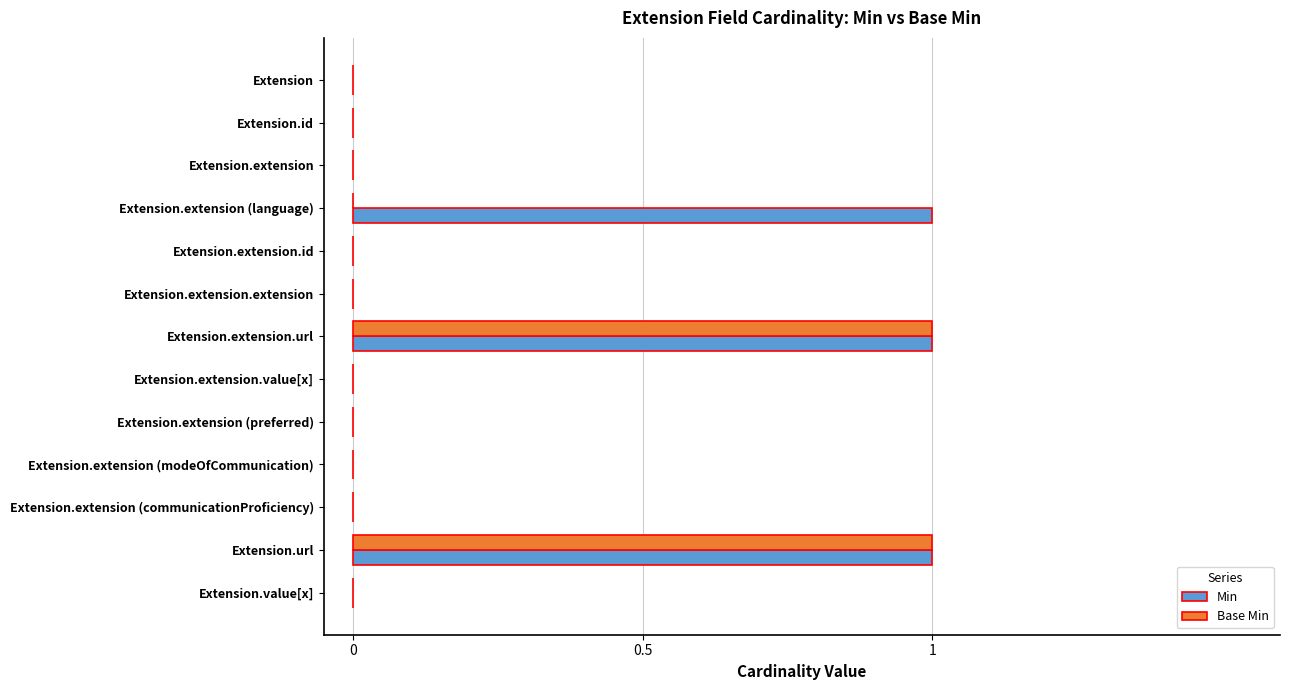

Count the number of data series in this chart.

2